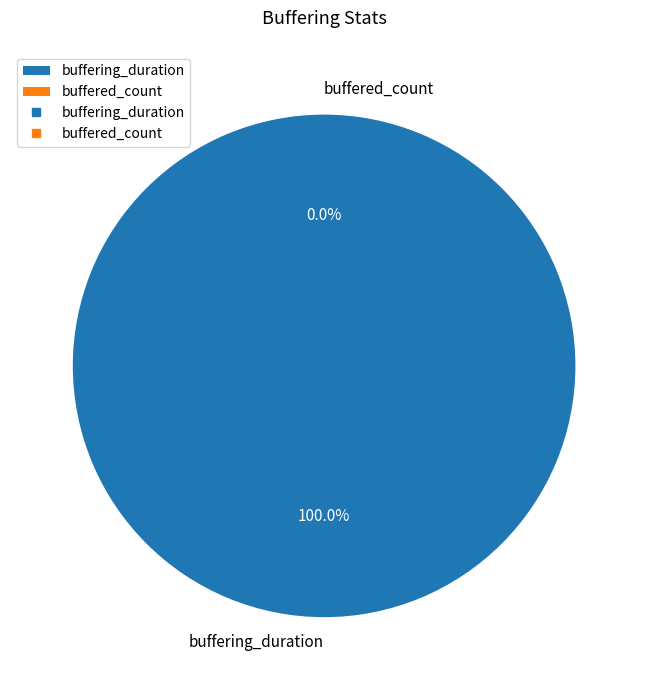

Is buffered_count the majority of the pie?

No